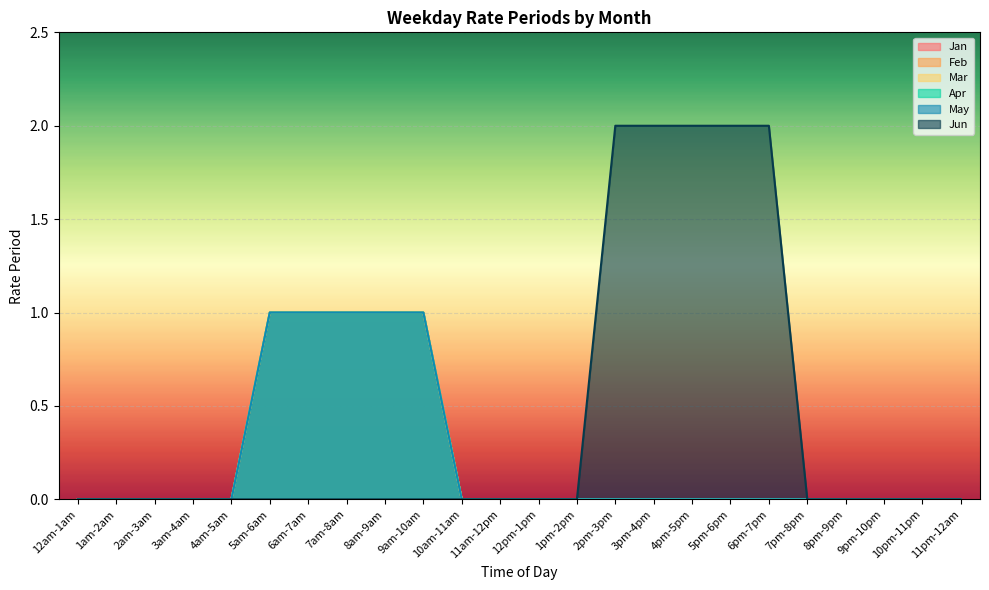

Which series changed the most between 5am-6am and 9am-10am?

Jan